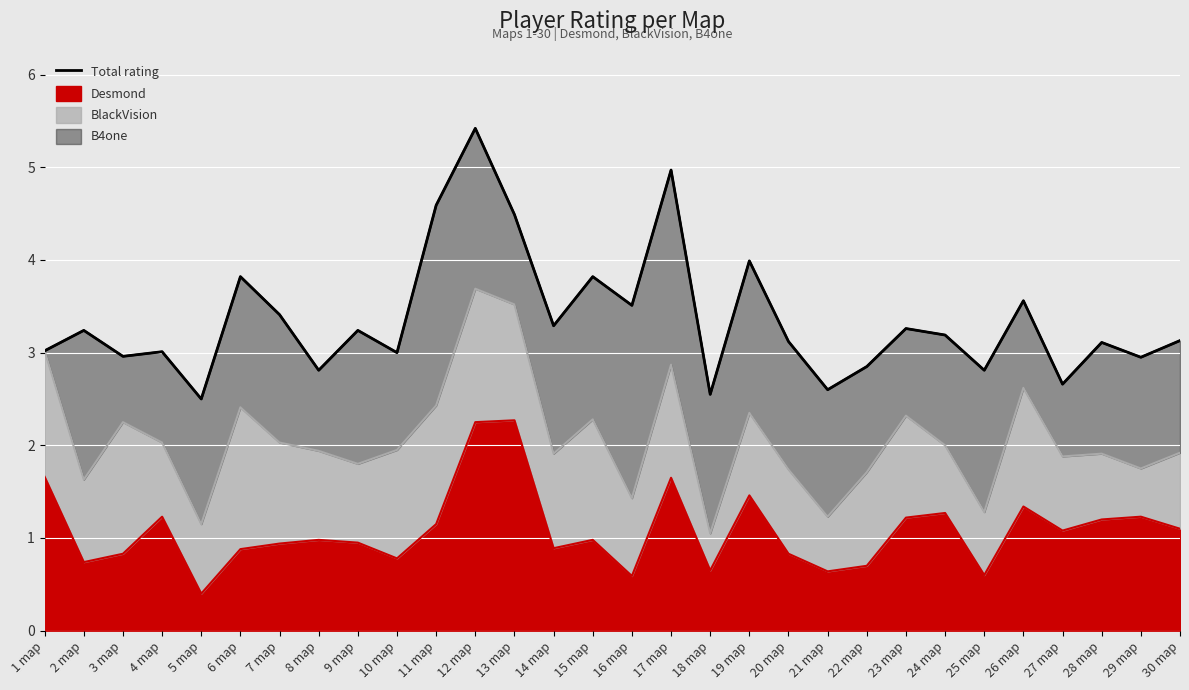

What is the difference between the values at 21 map and 24 map?

0.6